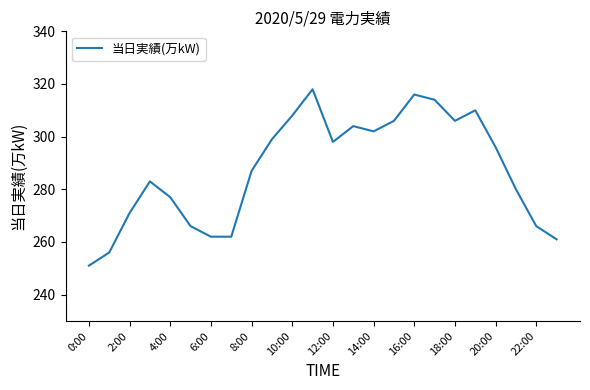

What is the greatest value displayed?

318